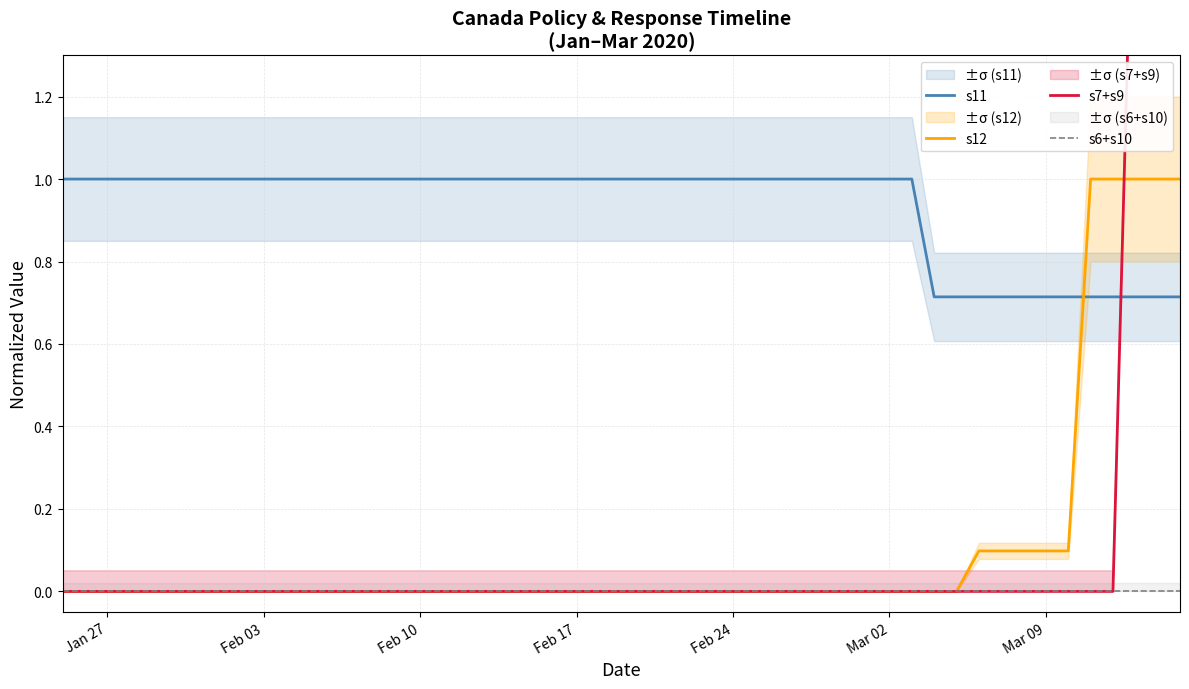

True or false: s12 and s11 cross at least once.

True